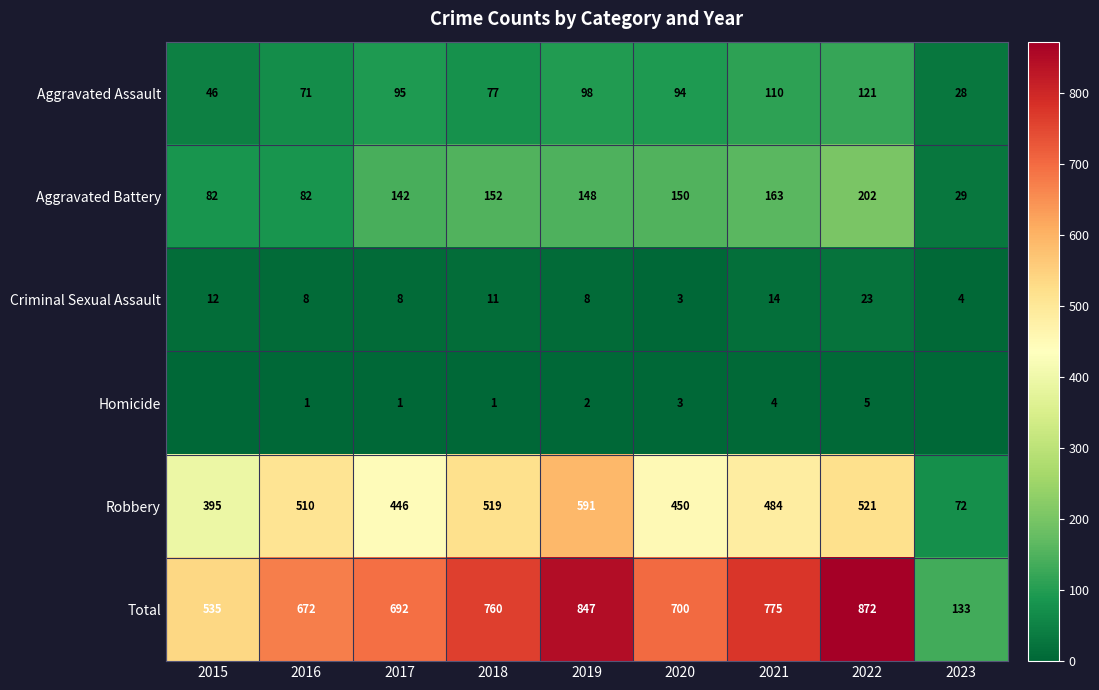

True or false: Robbery has a value of 519 at 2018.

True